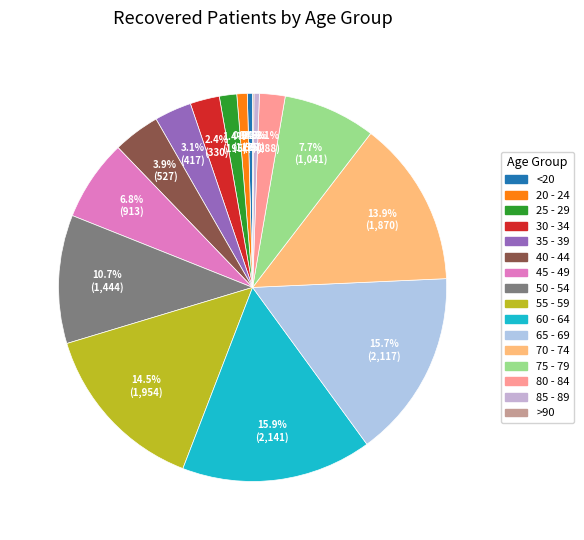

To the nearest percent, what percentage of the pie is 80 - 84?

2%